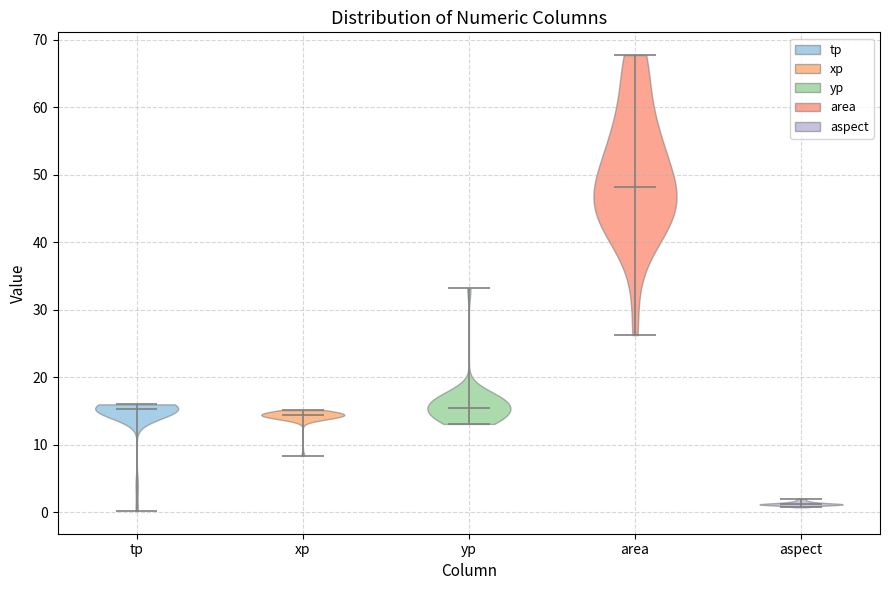

Which violin has the highest median line?

area